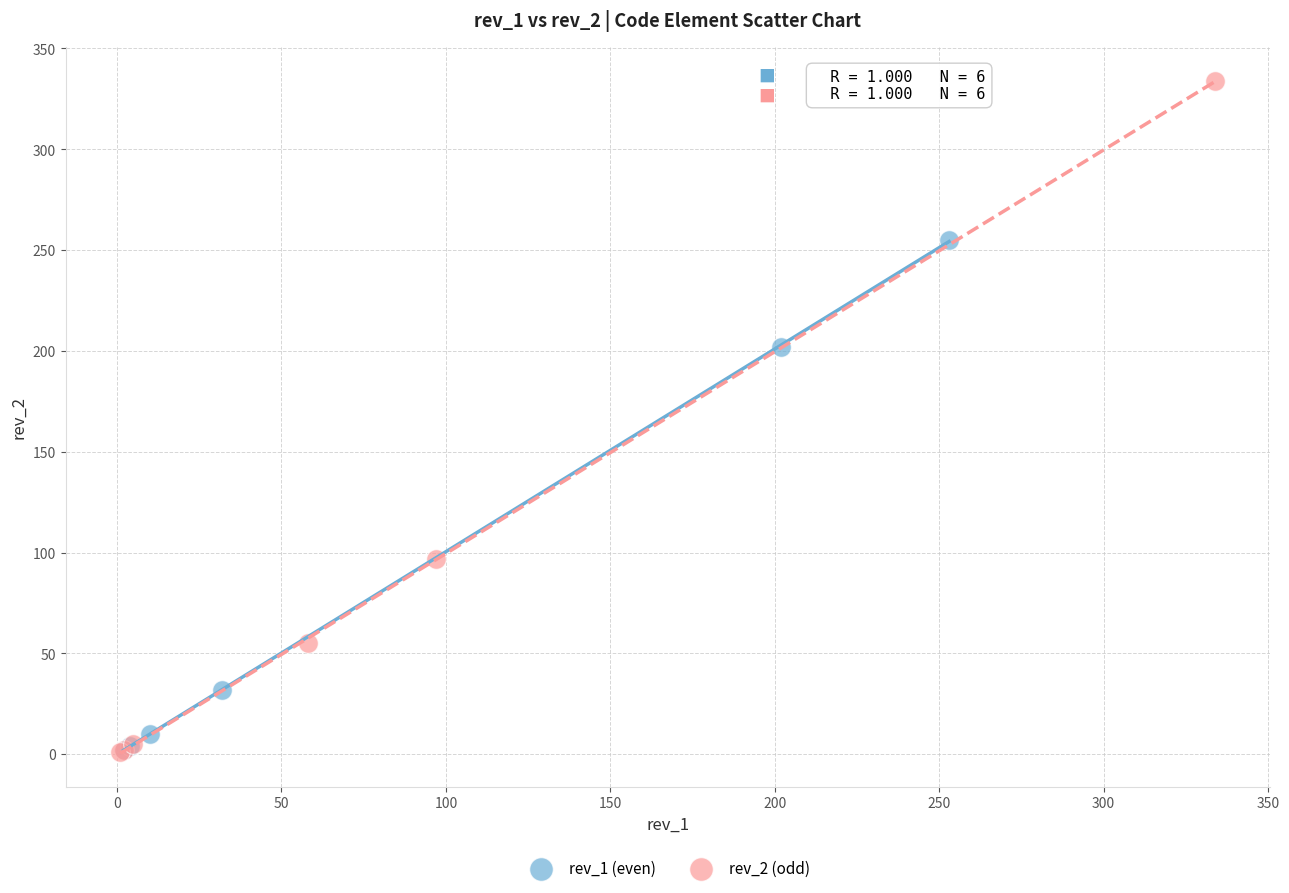

Which series has the largest Y range (max minus min)?

rev_2 (odd)